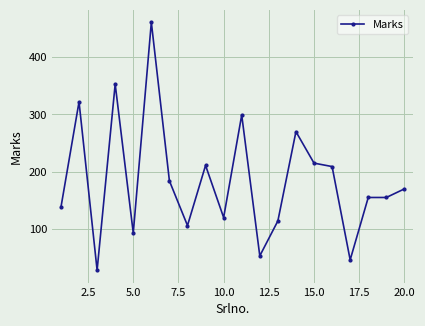

What is the value of the 9th point from the left?

211